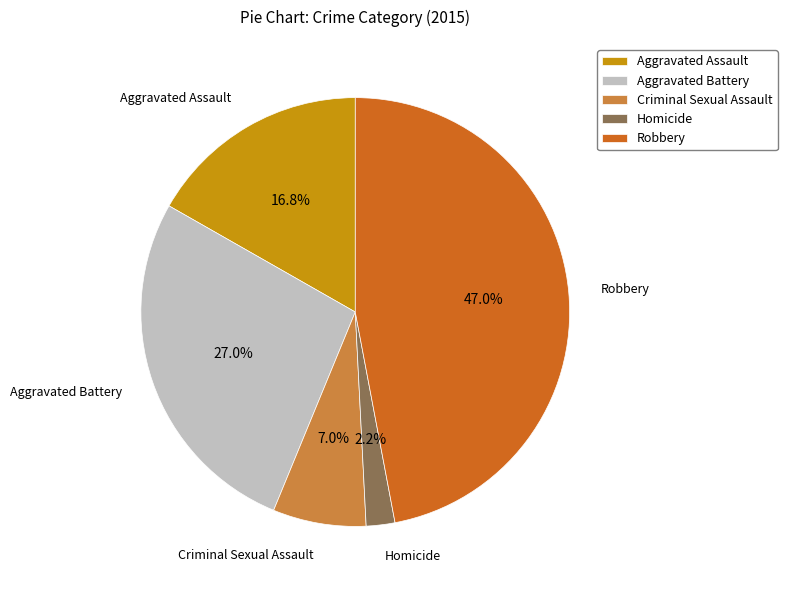

What is the largest slice in the pie chart?

Robbery